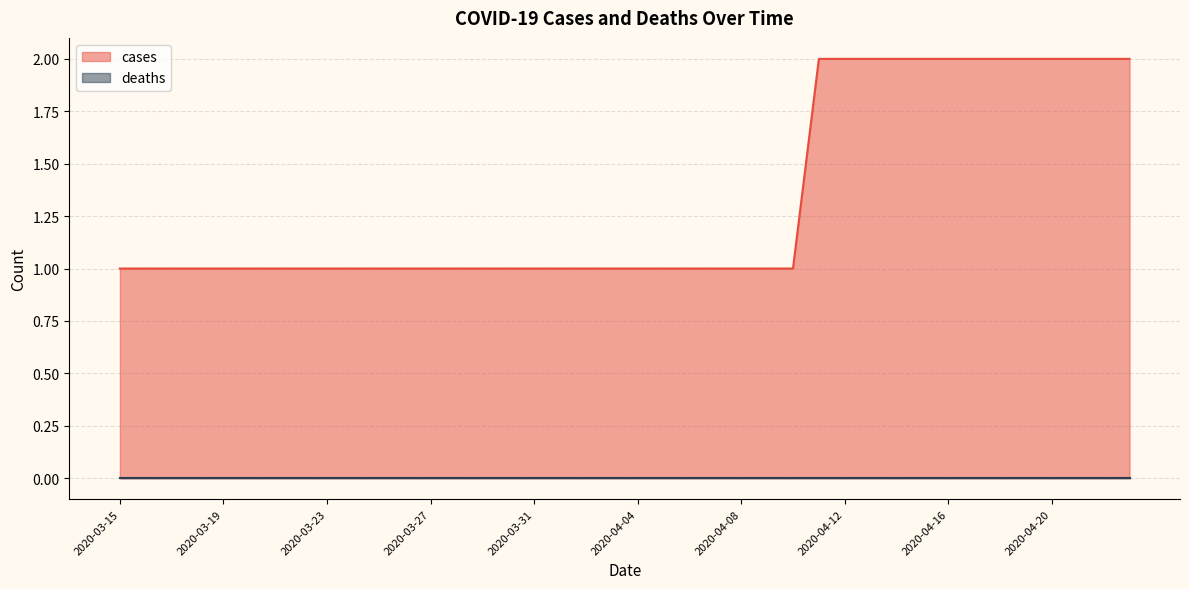

Which series has the largest range (max minus min)?

cases